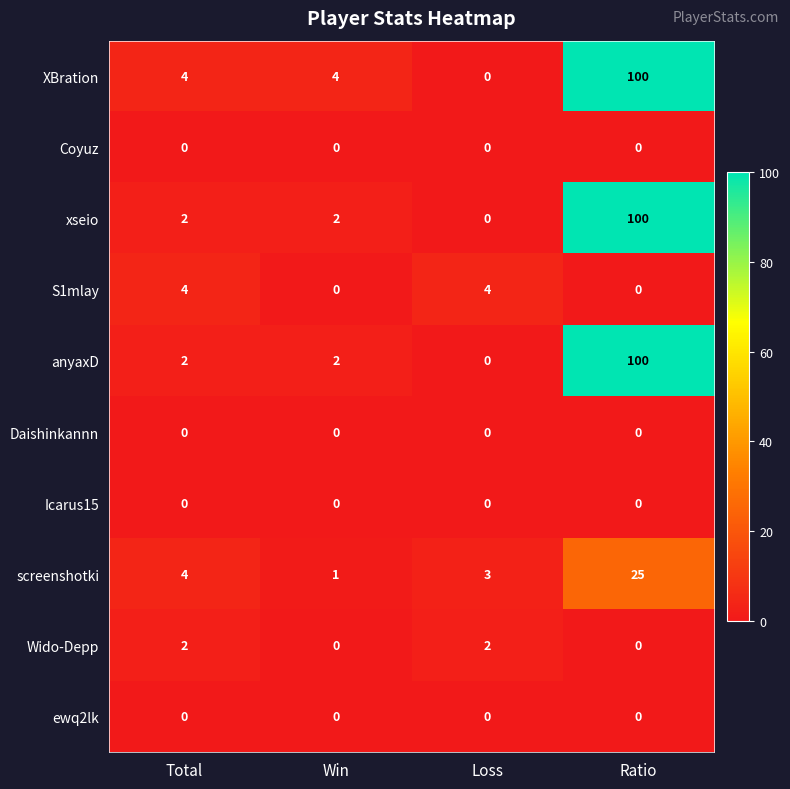

At which category is the sum across all series the highest?

Ratio